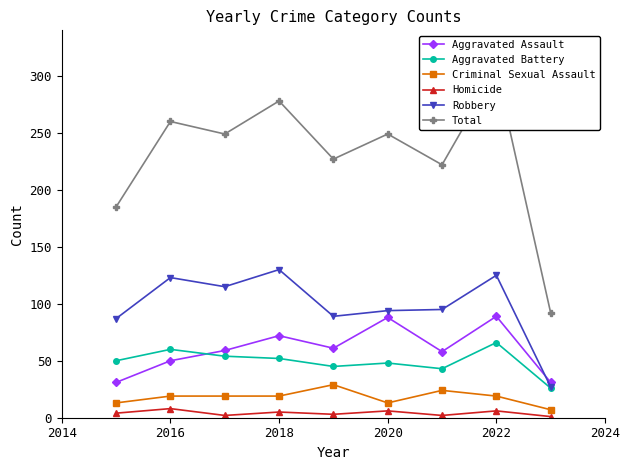

Is the value of Criminal Sexual Assault at 2018 greater than the value of Aggravated Assault at 2022?

No